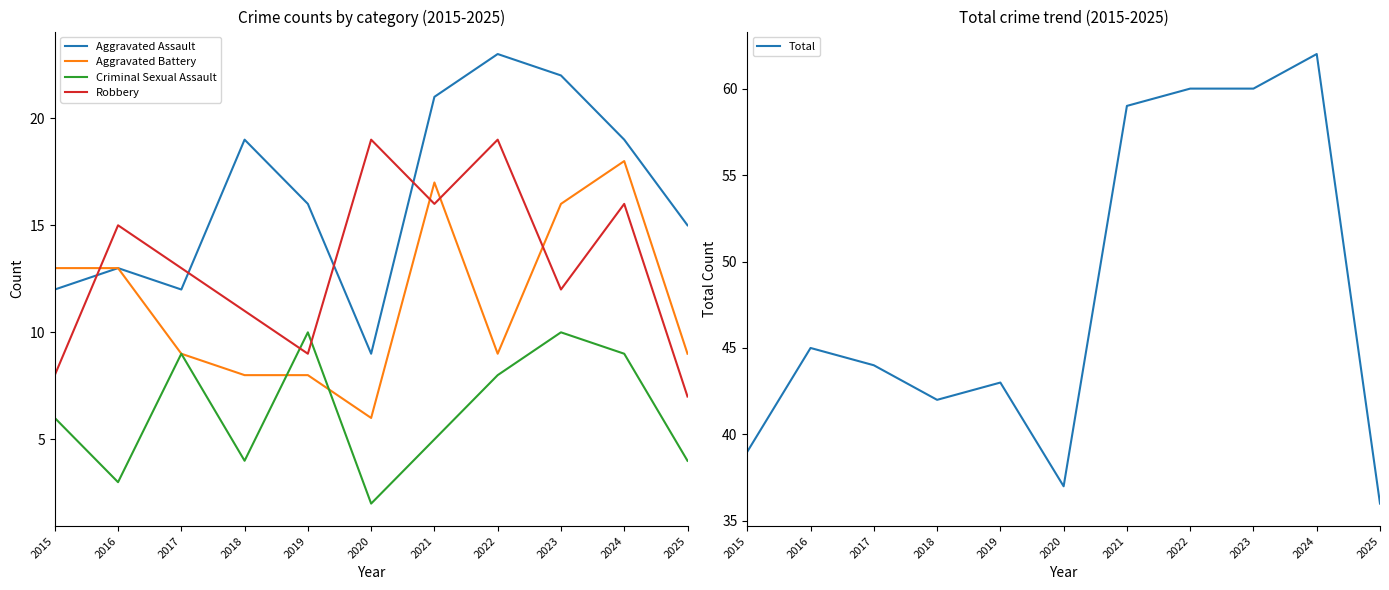

Is it true that Aggravated Battery equals 4 at 2022?

False